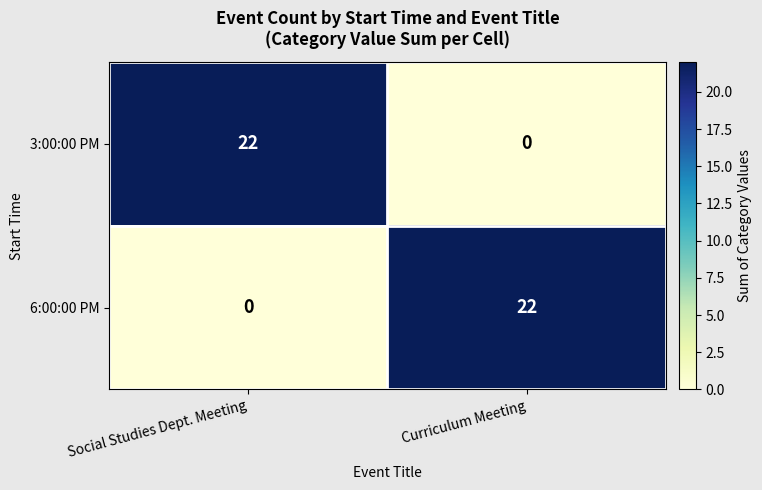

The 6:00:00 PM series shows 0 at Social Studies Dept. Meeting. True or false?

True